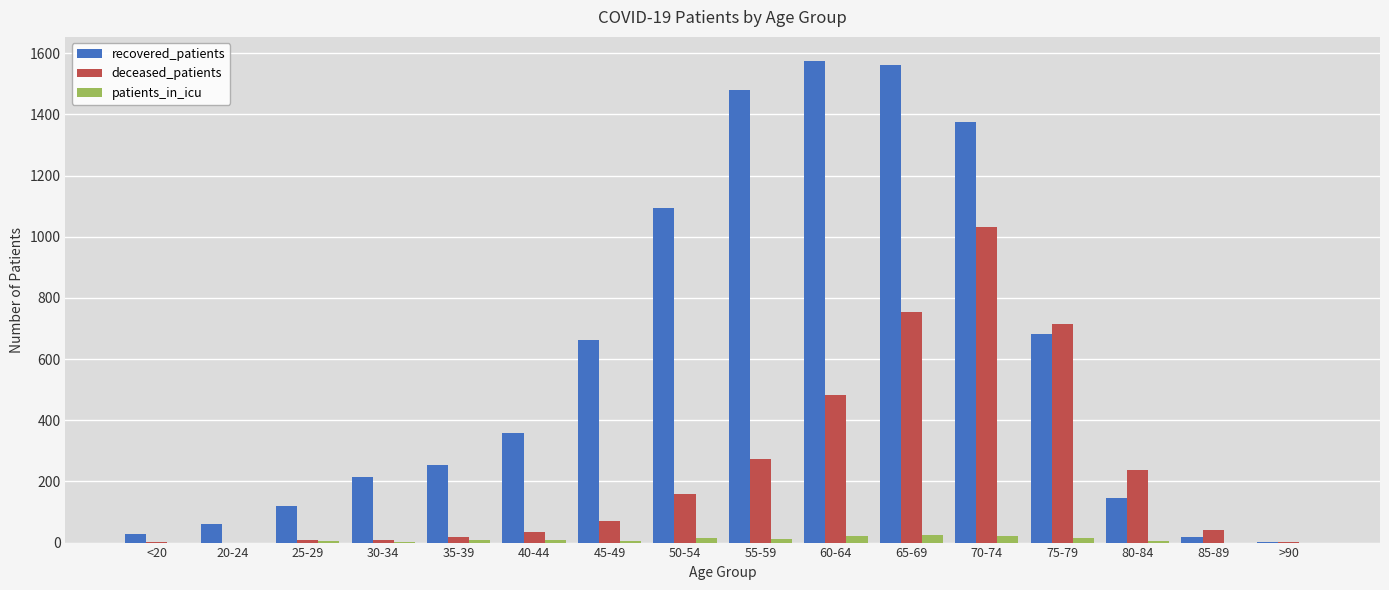

True or false: deceased_patients has a value of 142 at 80-84.

False